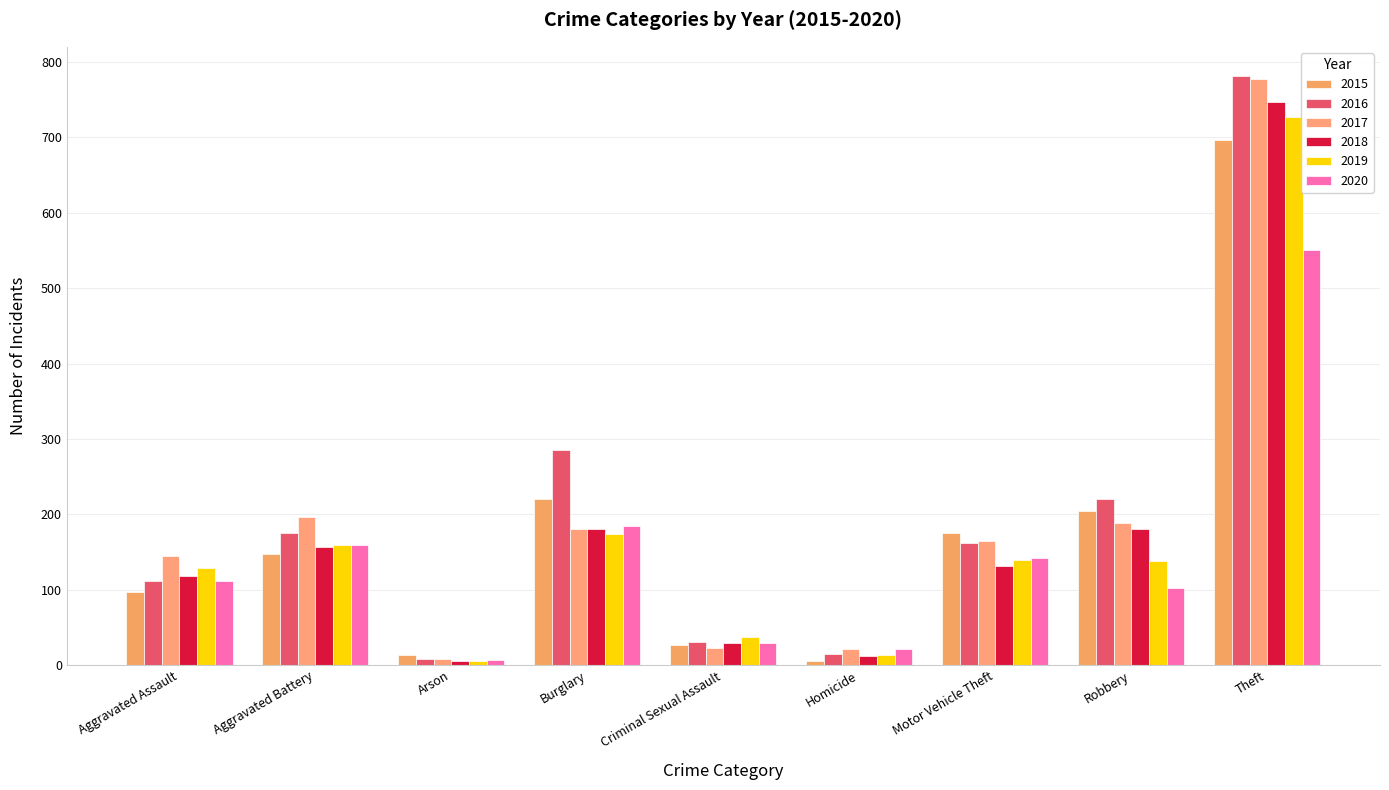

Read the 2019 value at Aggravated Battery, to the nearest 100.

200